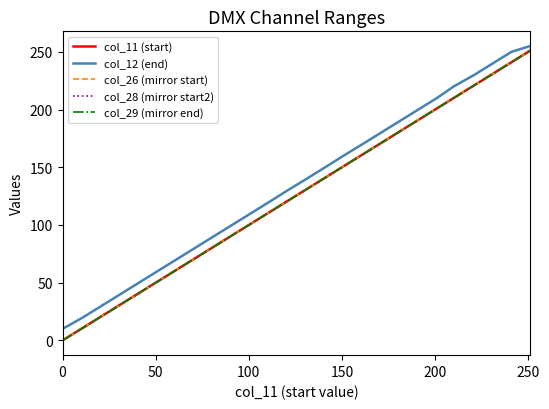

Which series has the largest total across all categories?

col_12 (end)